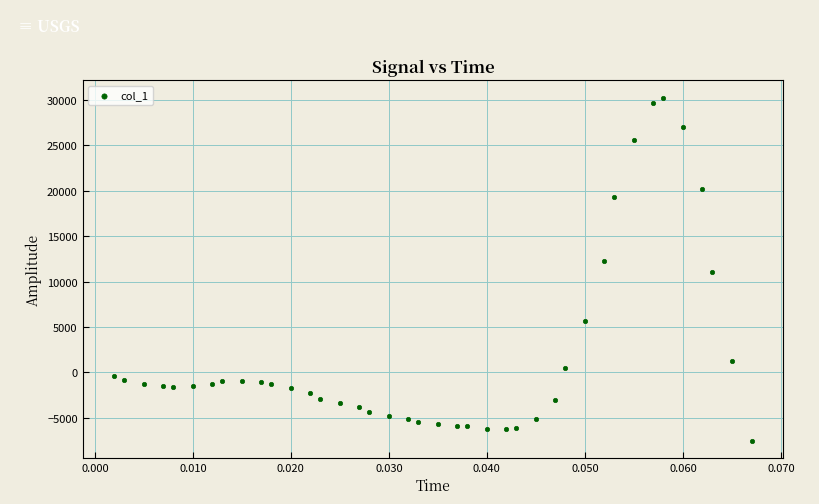

How many data points are displayed?

40